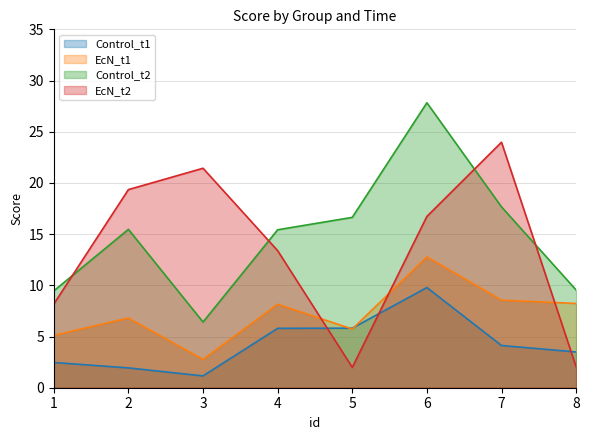

True or false: Control_t1 and Control_t2 cross at least once.

False